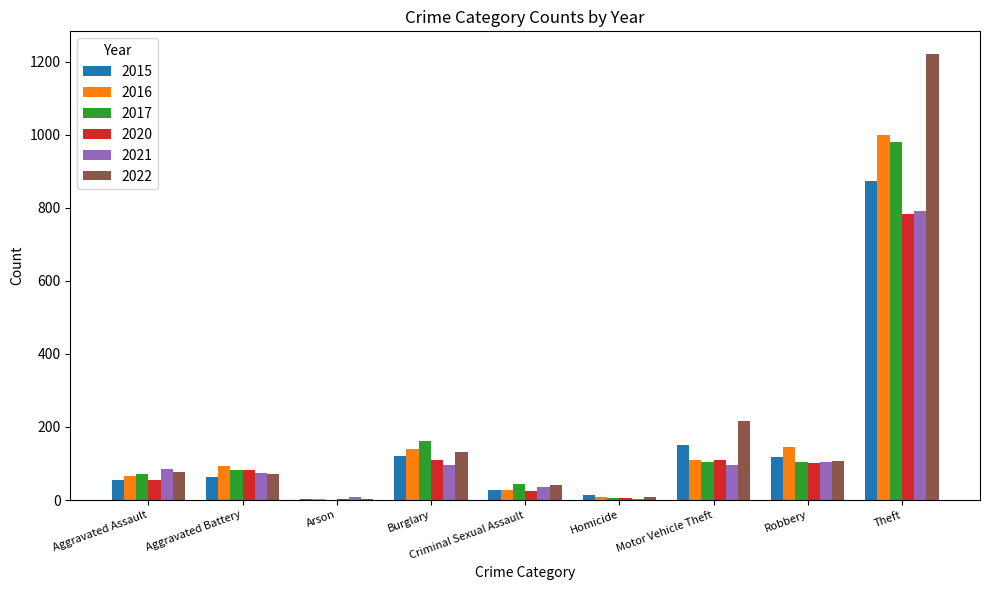

Is it true that 2020 equals 110 at Burglary?

True